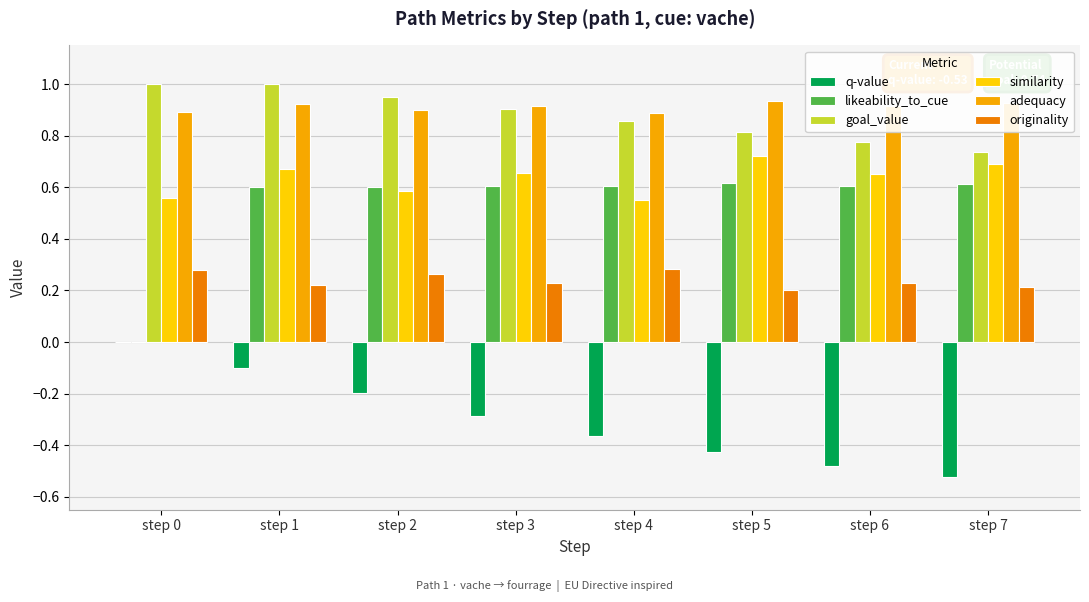

The value of similarity at step 7 is 1.1. True or false?

False